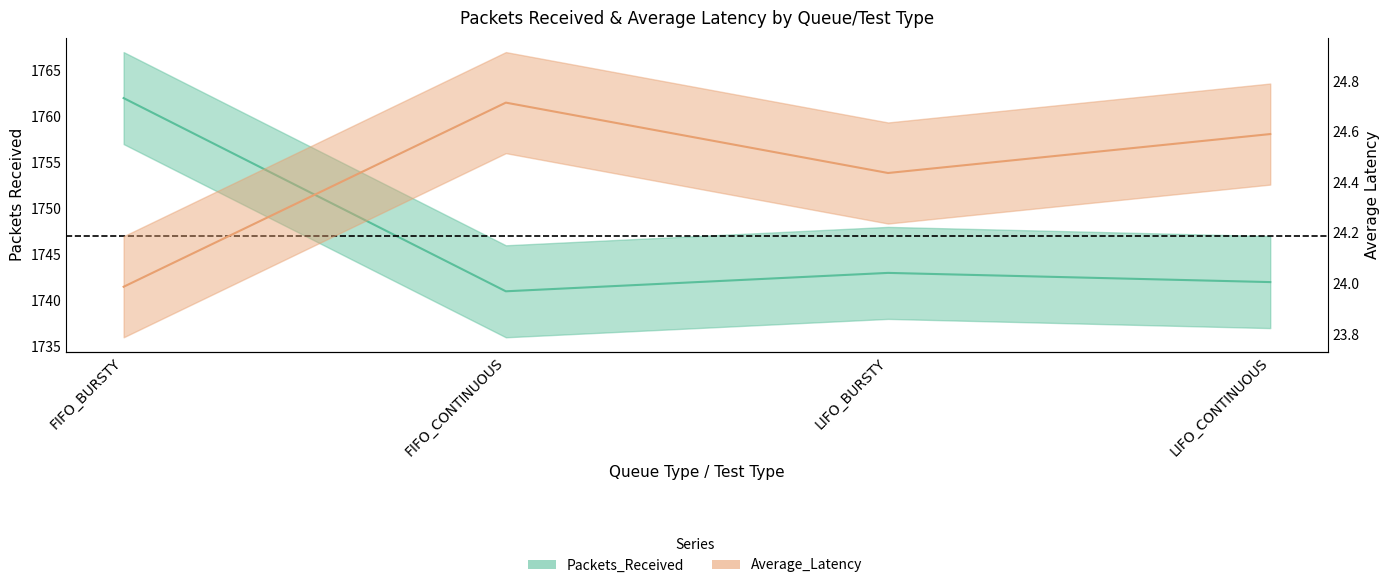

What is the difference between the maximum and minimum values in the Packets_Received series?

21.0